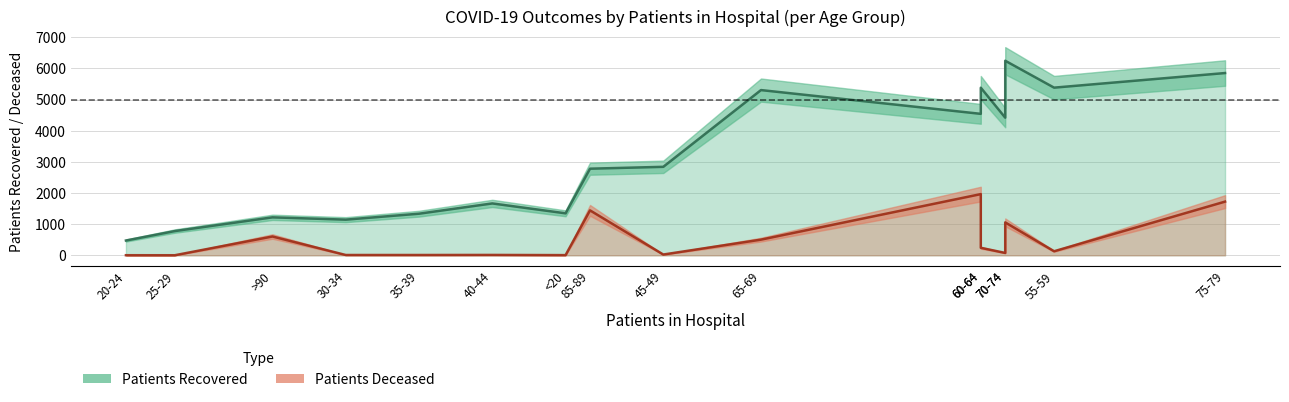

True or false: patients_recovered has a value of 1348 at <20.

True